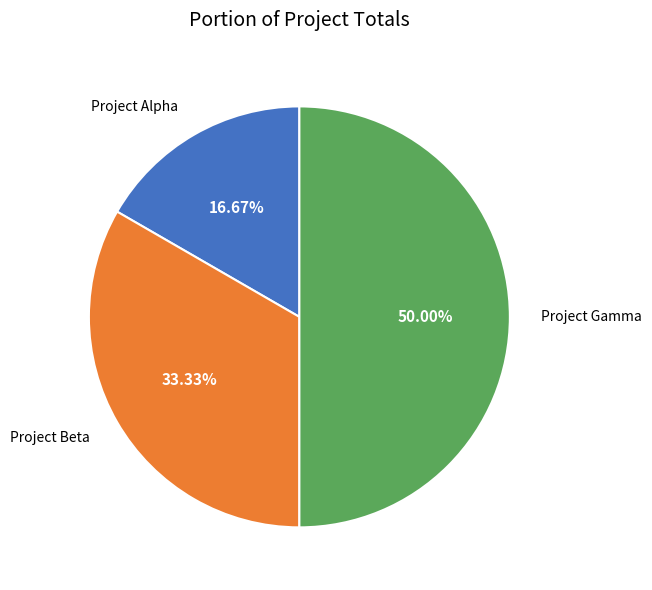

Which slice is the largest?

Project Gamma